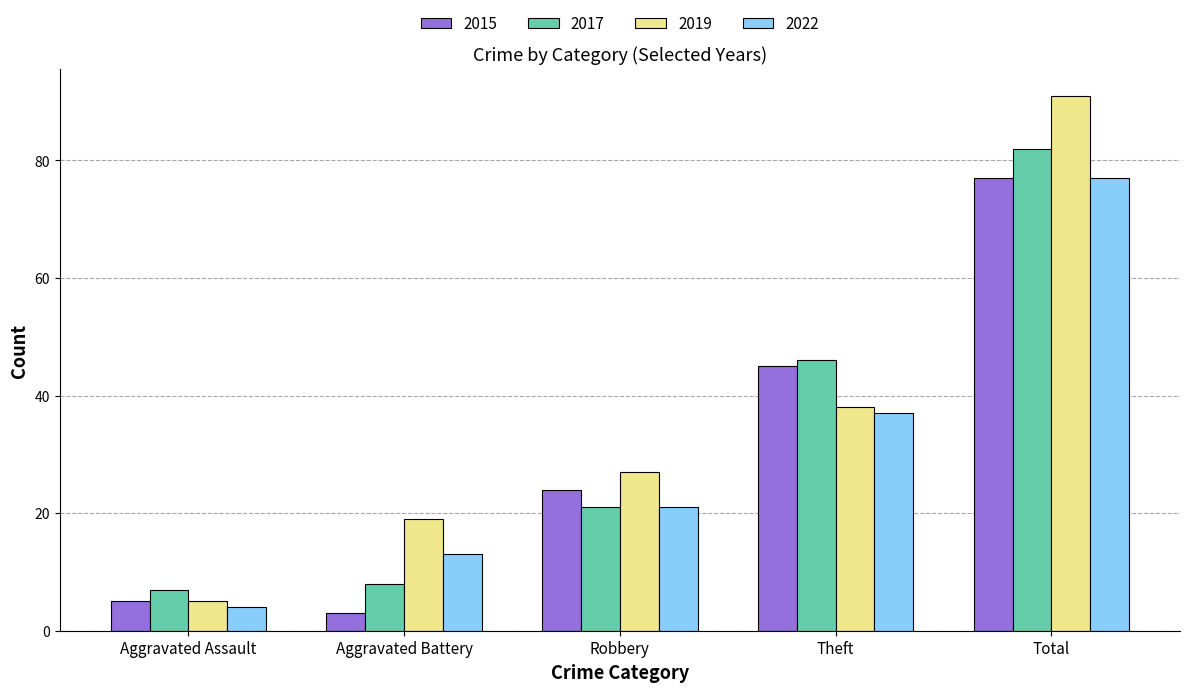

Read the 2015 value at Aggravated Battery.

3